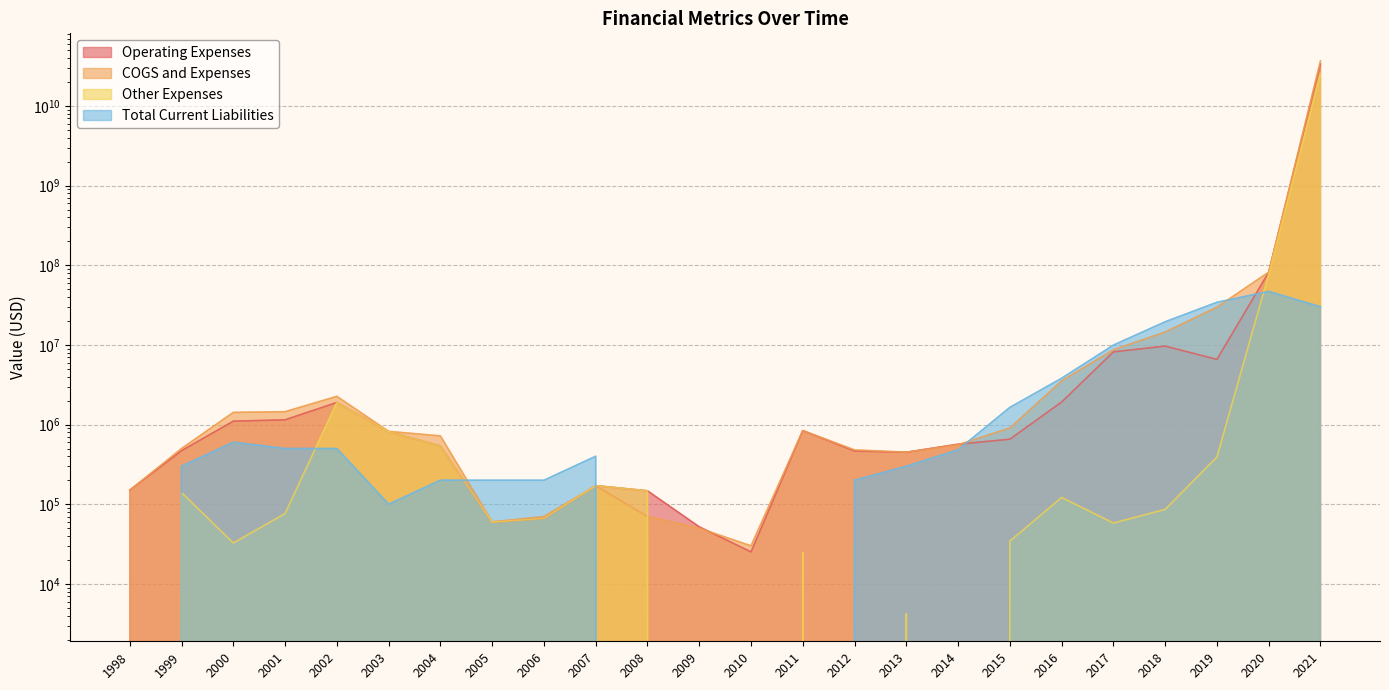

Which series has the largest range (max minus min)?

COGS and Expenses